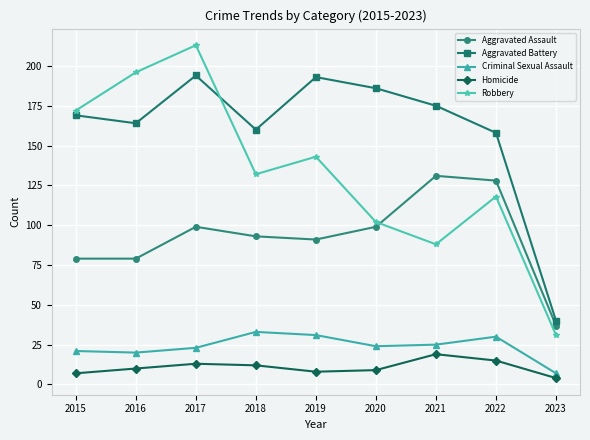

How many categories are shown in the chart?

9